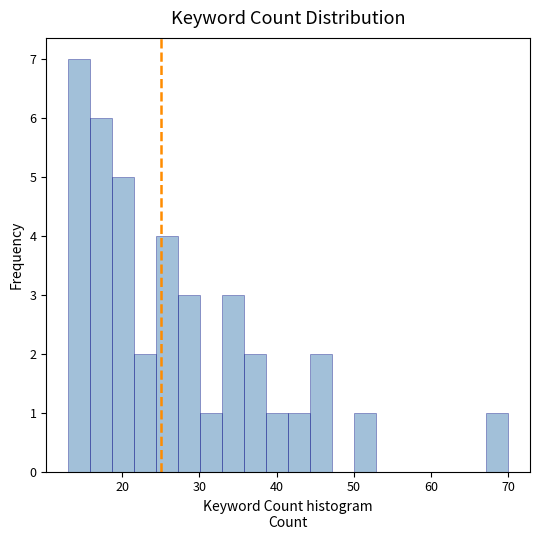

Read against the x-axis, roughly where is the centre of the tallest bar?

14